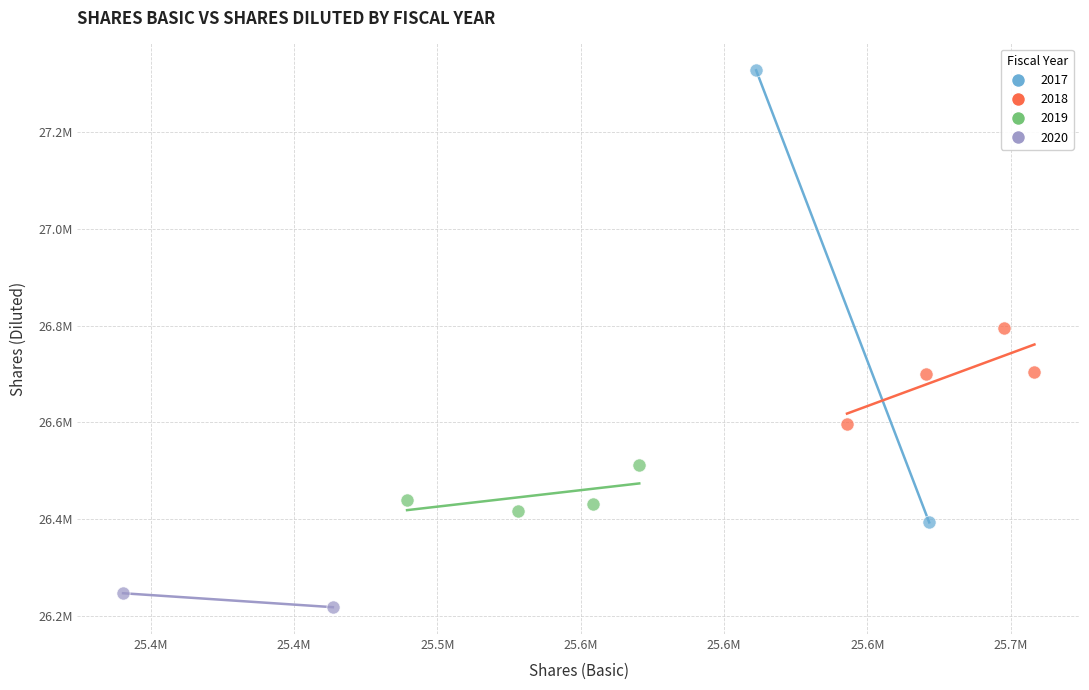

What are all the series names shown in the legend?

2017, 2018, 2019, 2020